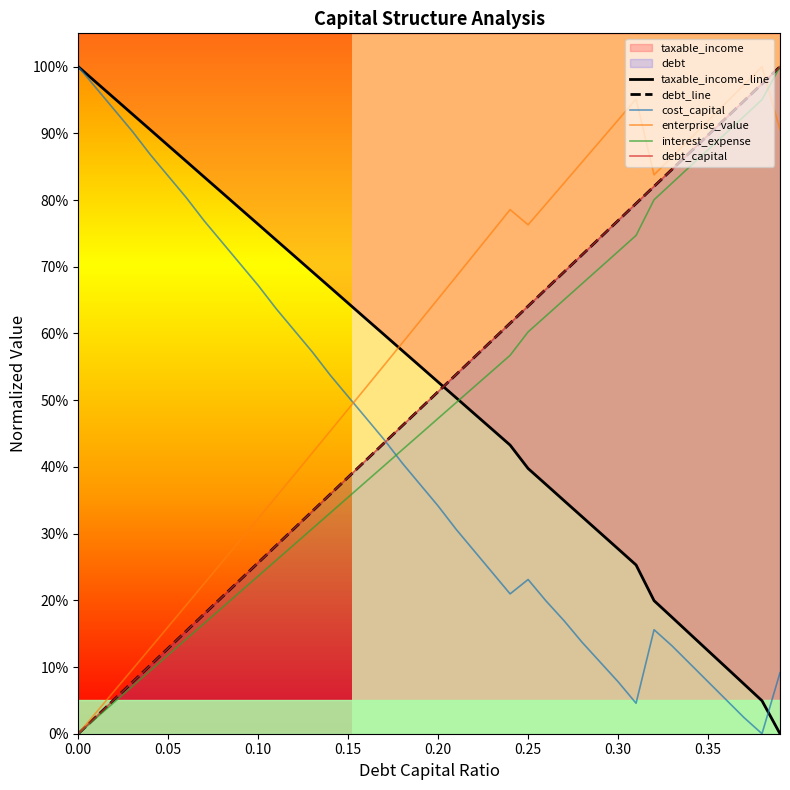

The debt_capital series shows 1.1 at 24. True or false?

False